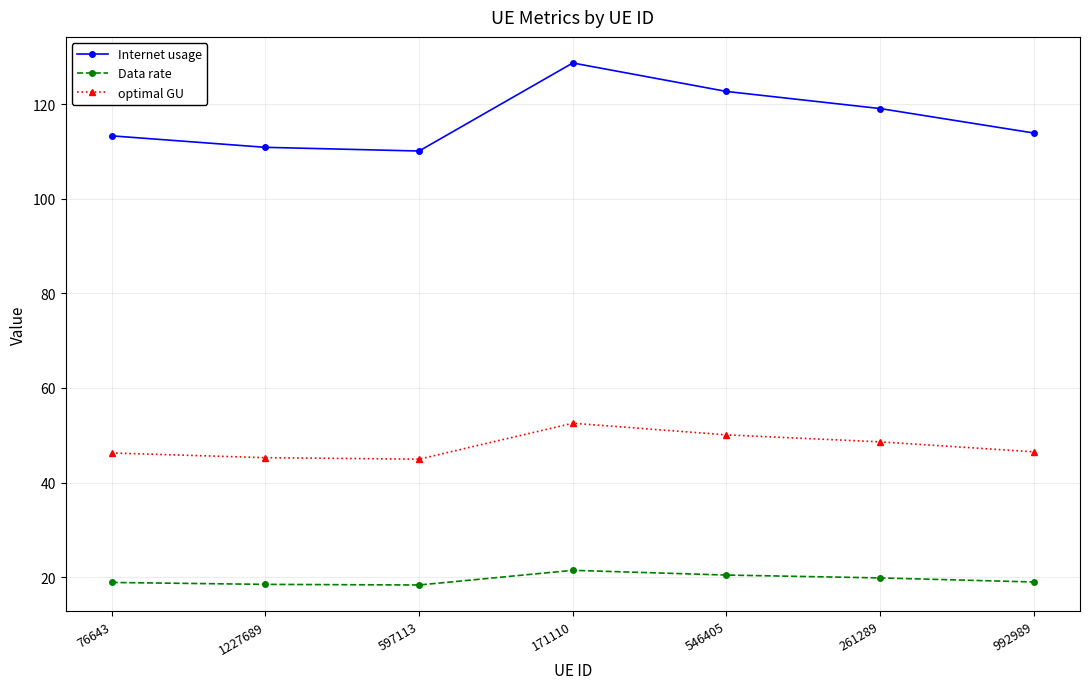

Rank the series by their maximum value, from highest to lowest.

Internet usage, optimal GU, Data rate